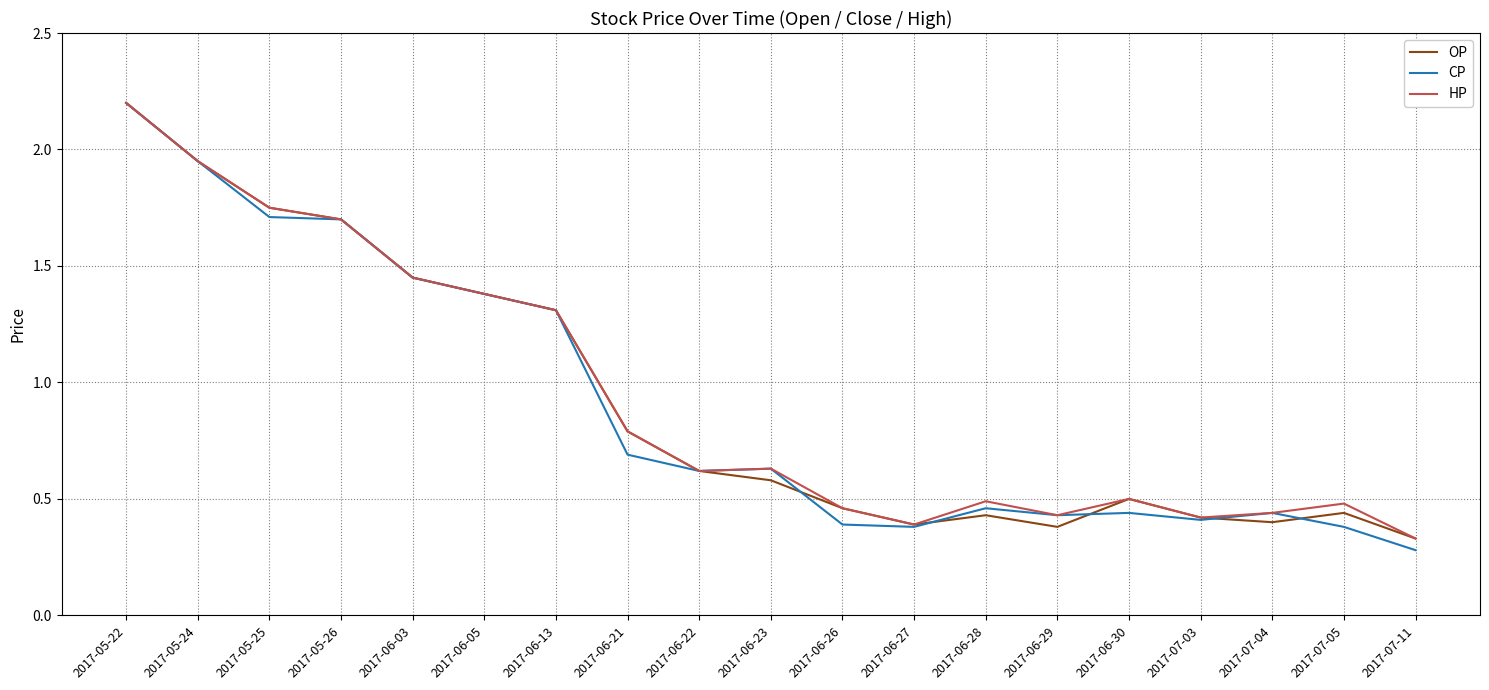

Is the value of CP at 2017-05-22 greater than the value of OP at 2017-05-24?

Yes